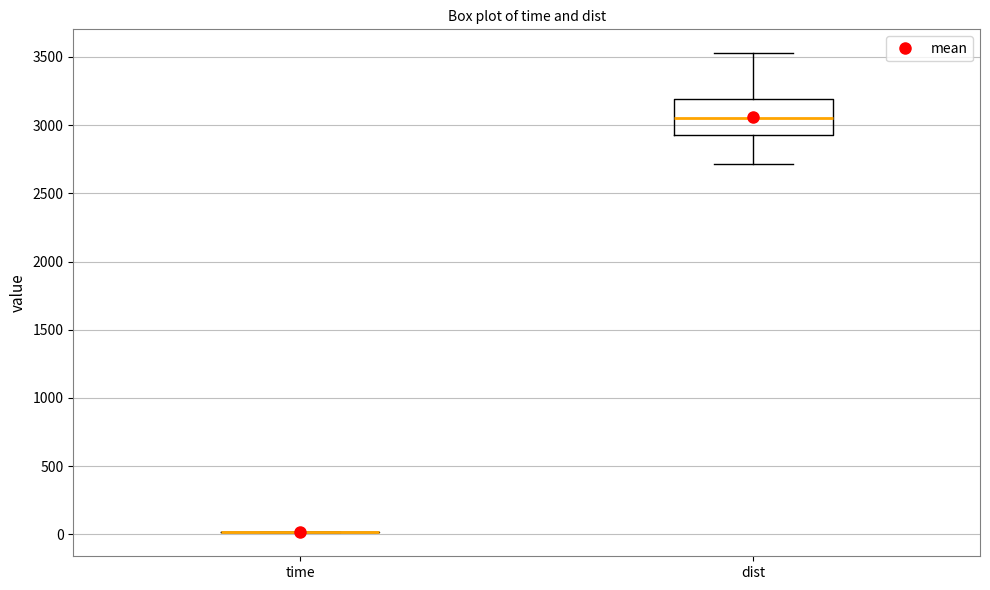

Which box is the tallest, from its lower edge to its upper edge?

dist